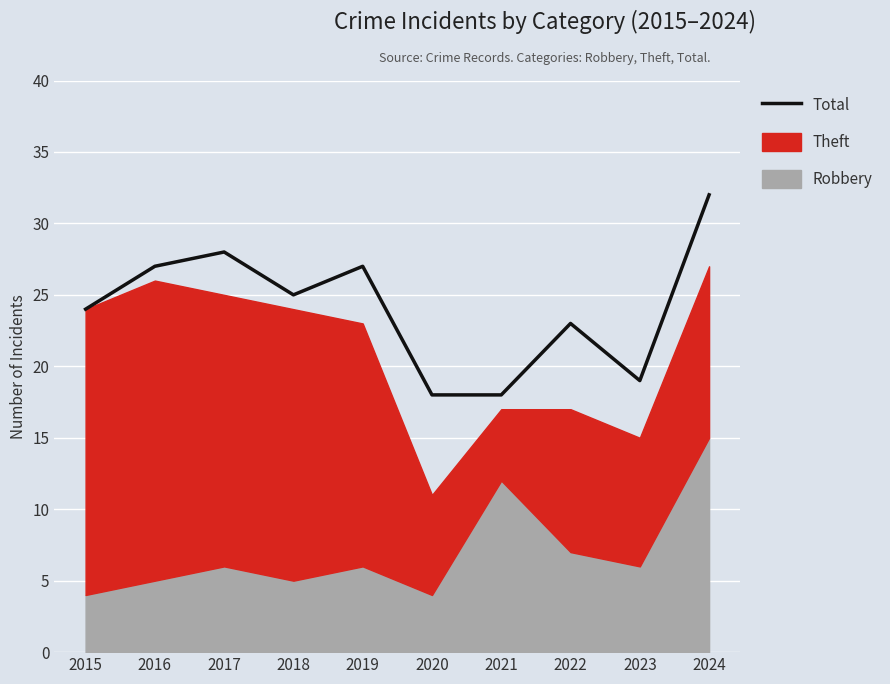

What is the sum of all values?

241